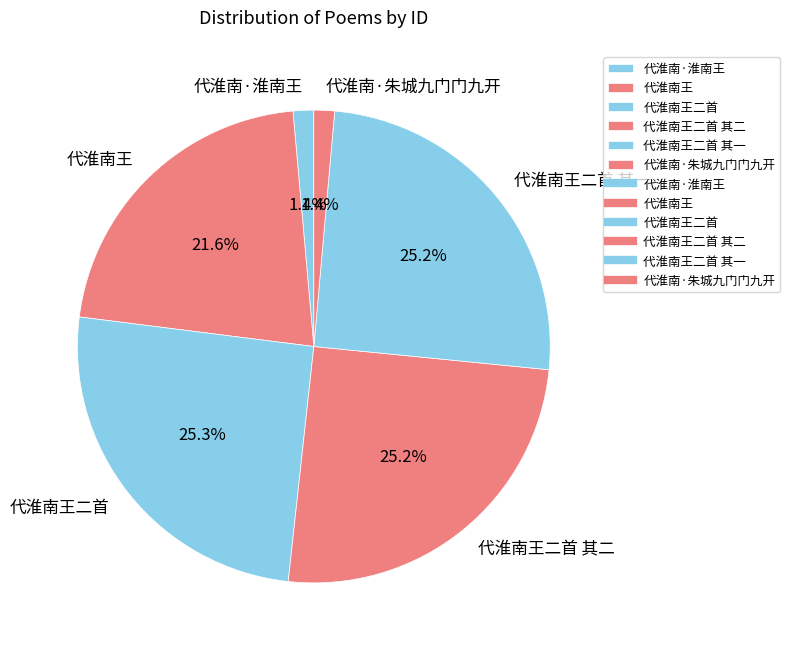

The 代淮南王二首 slice represents 25% of the pie. True or false?

True